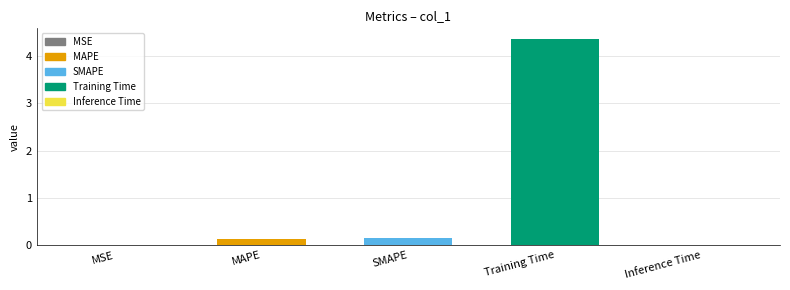

Reading left to right, list all the values displayed in this chart.

MSE=0.0	MAPE=0.1	SMAPE=0.1	Training Time=4.4	Inference Time=0.0